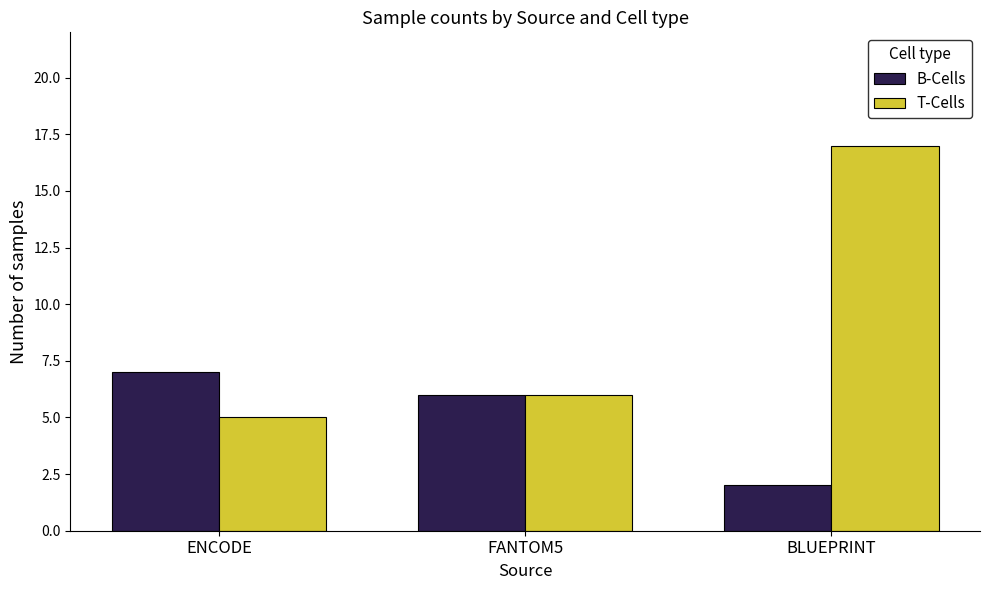

Rank the categories by B-Cells value from lowest to highest.

BLUEPRINT, FANTOM5, ENCODE